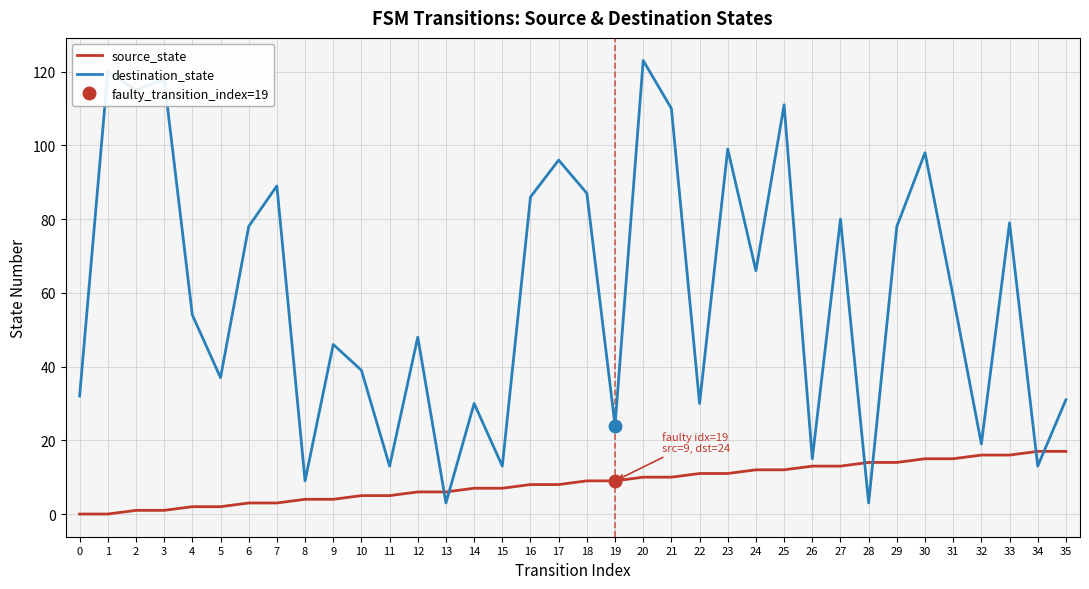

Is the value of destination_state at 17 greater than the value of source_state at 23?

Yes